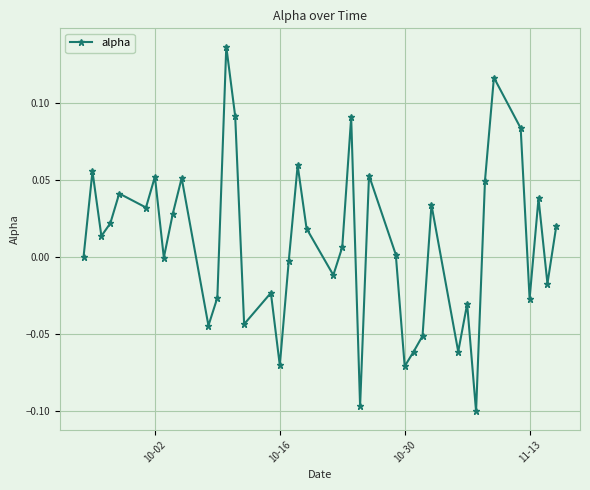

How many interior local valleys (lower than both neighbors) does the data have?

13